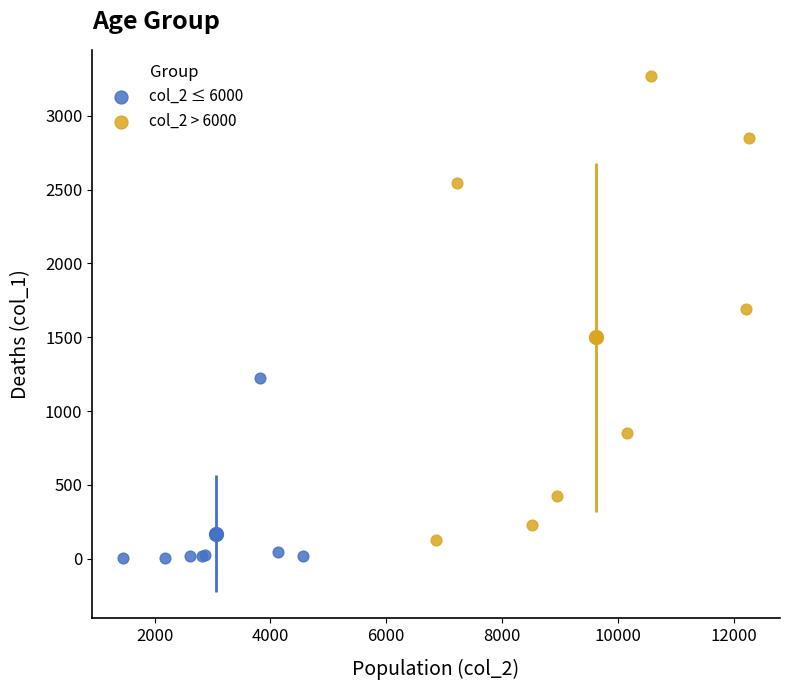

Which series has the widest spread of Y values?

col_2 > 6000